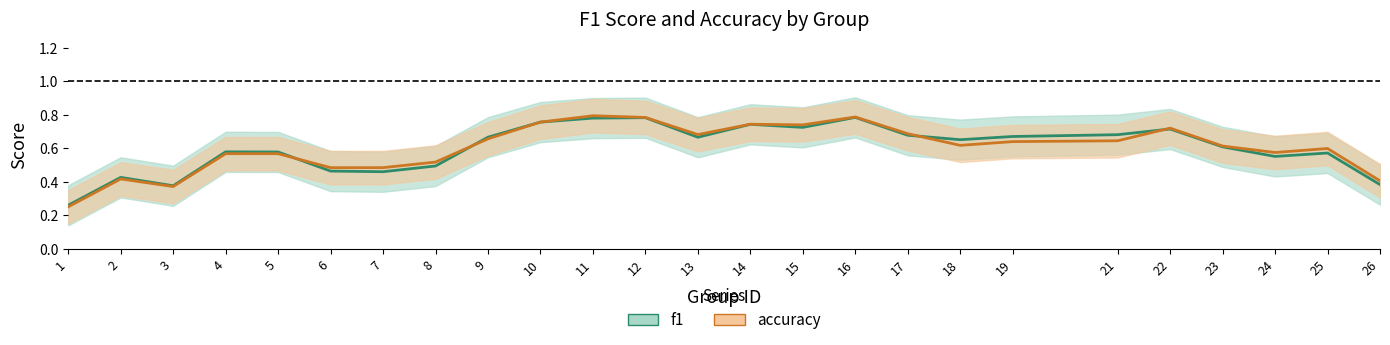

Which series ends up on top after the final intersection of f1 and accuracy?

accuracy